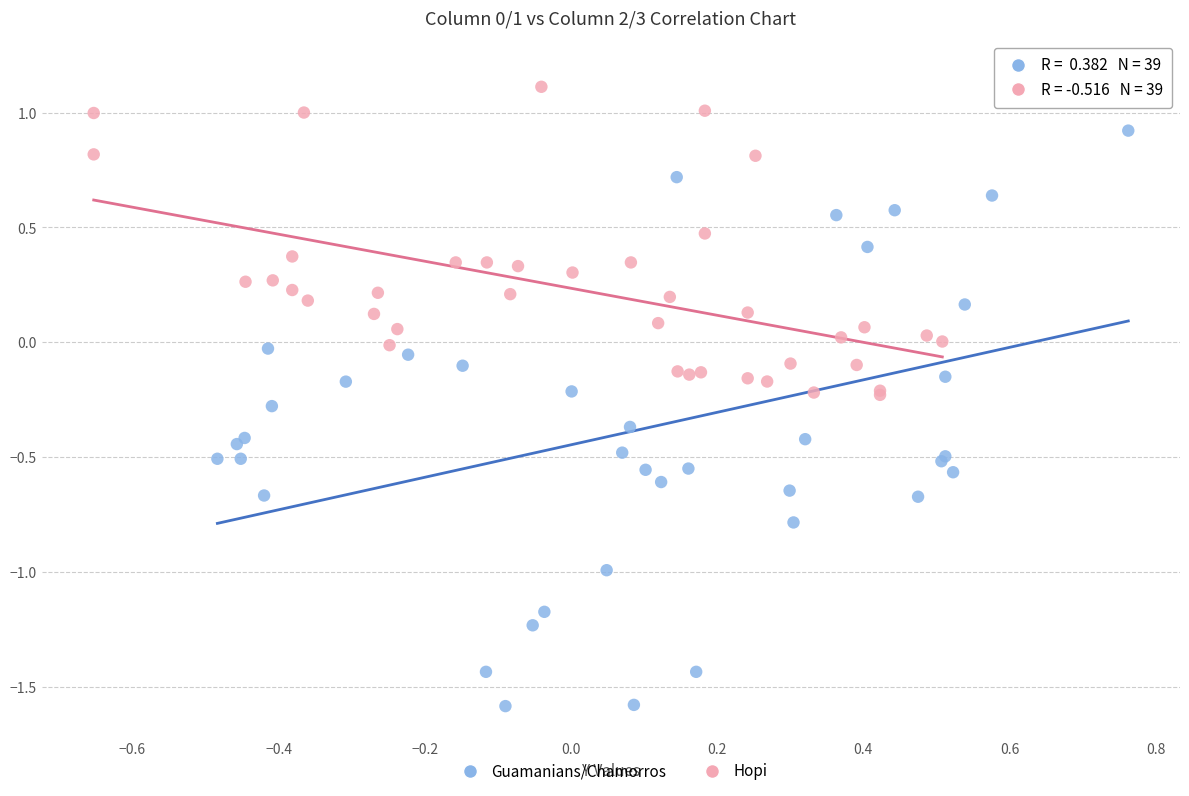

Which series has the widest spread of Y values?

Guamanians/Chamorros